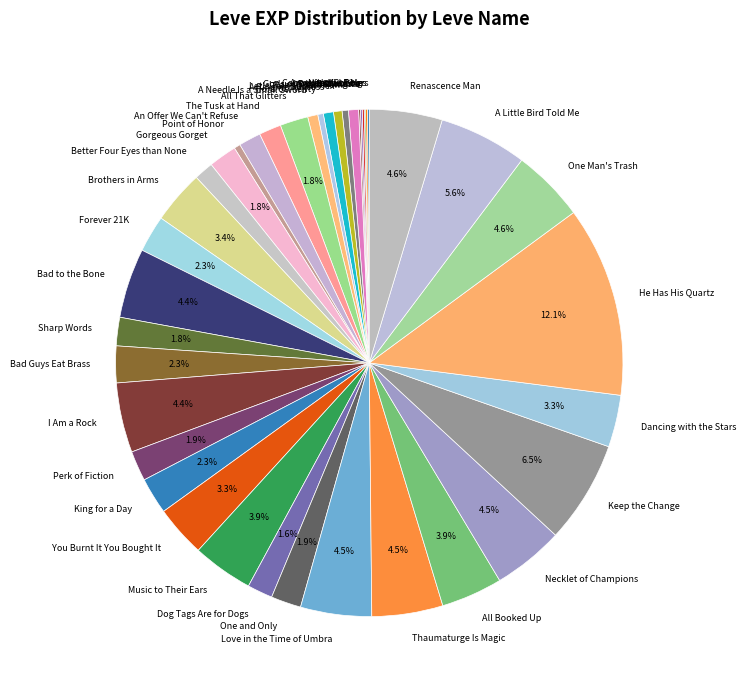

Which slice is the largest?

He Has His Quartz